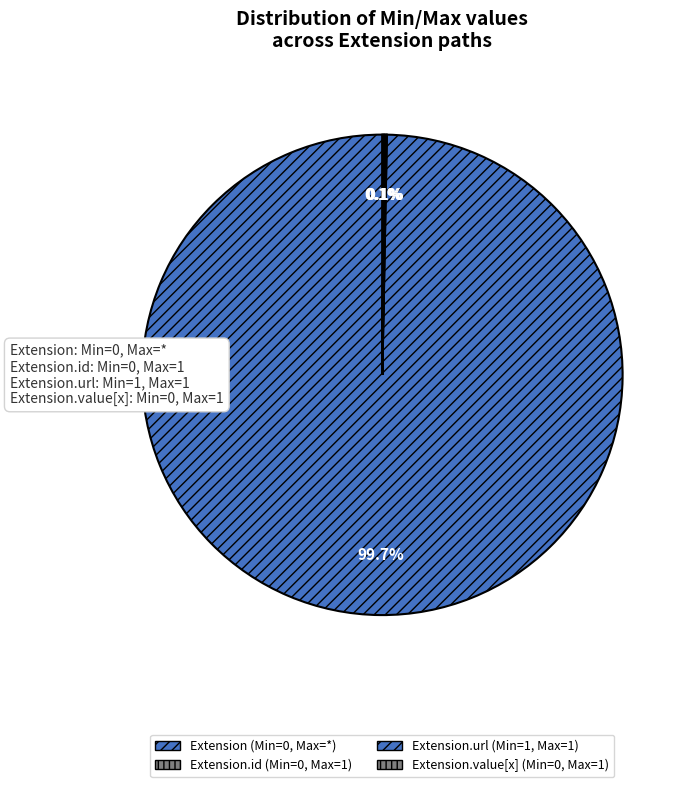

Is there a majority slice in this chart?

Yes